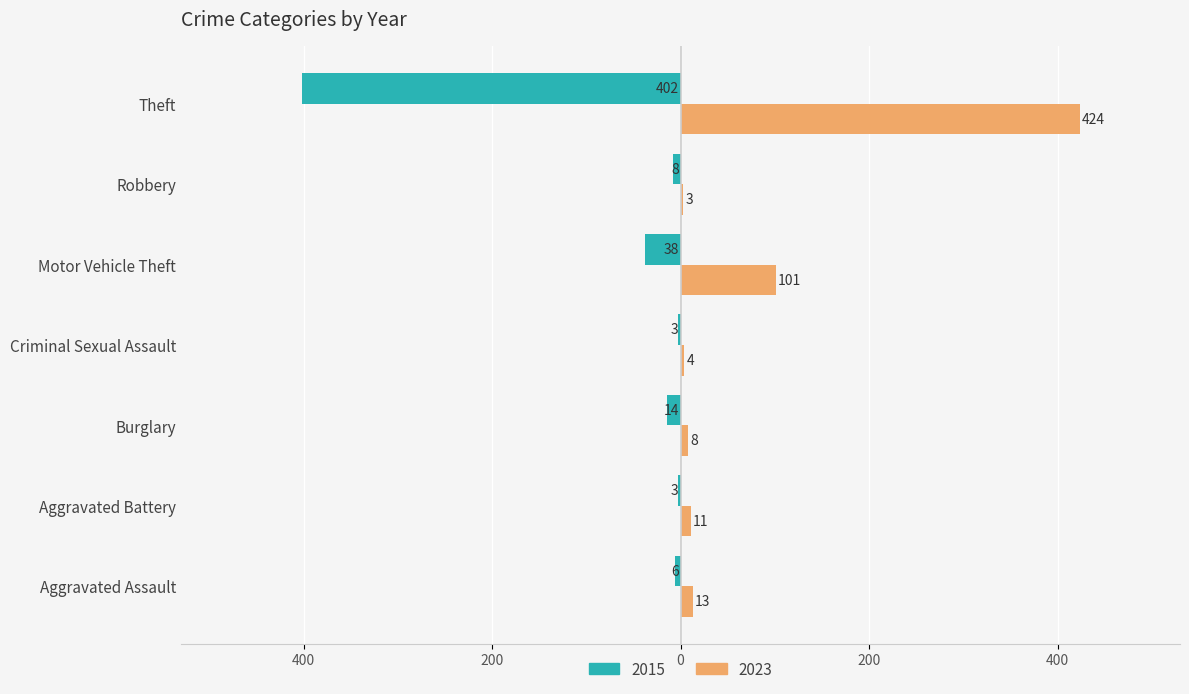

True or false: 2015 has a value of 8 at Robbery.

True